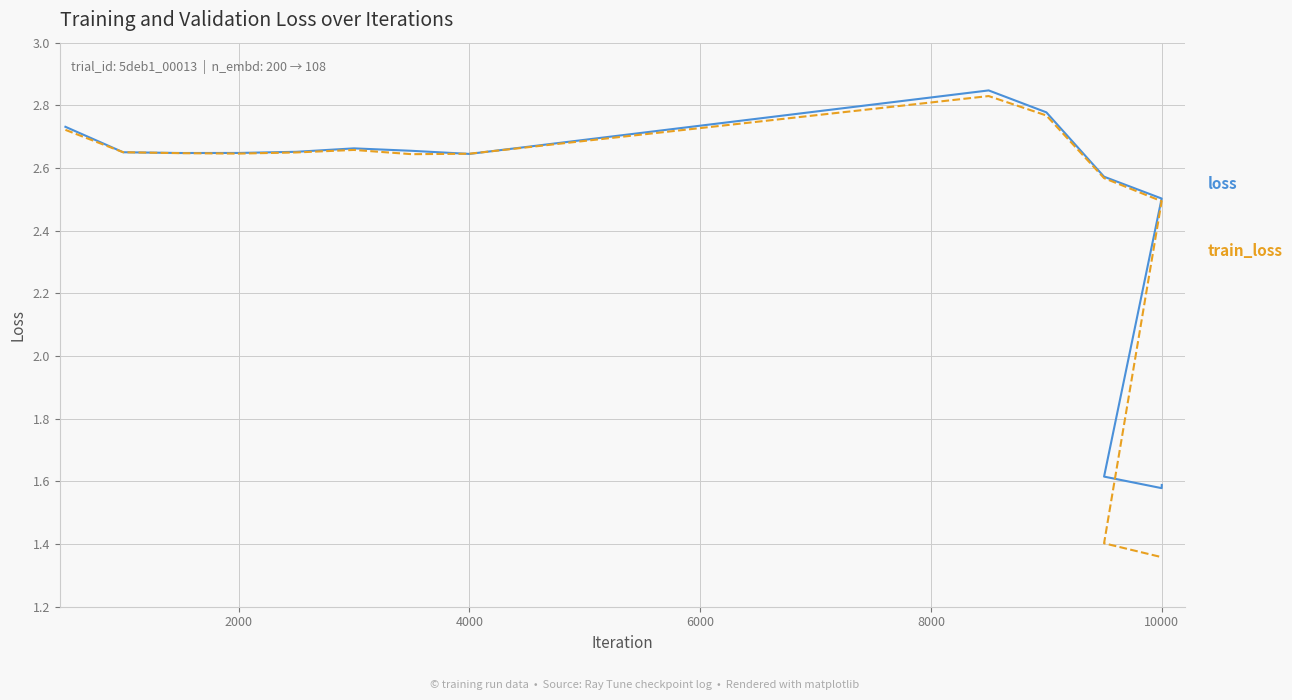

Which series has the widest spread of values?

train_loss